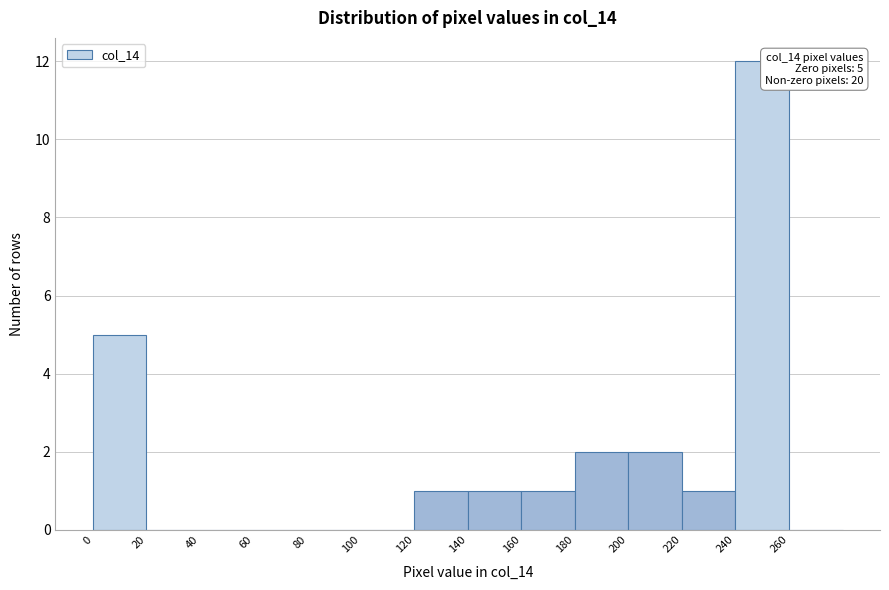

Over which range of the x-axis is the bar tallest?

240 to 260